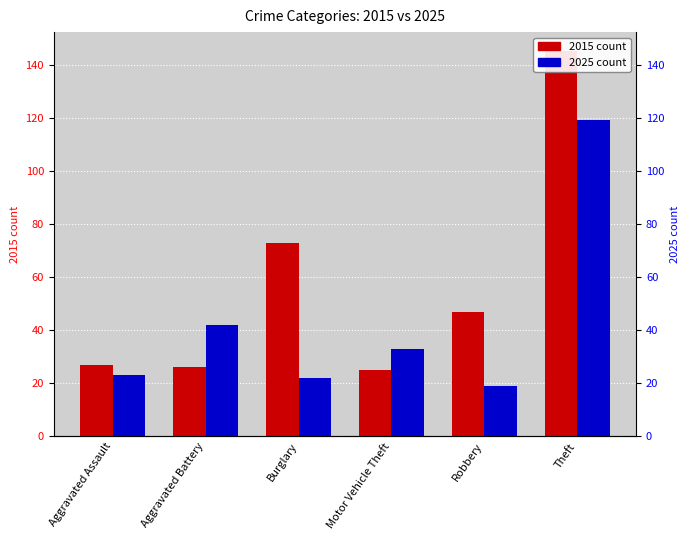

Which series has the widest spread of values?

2015